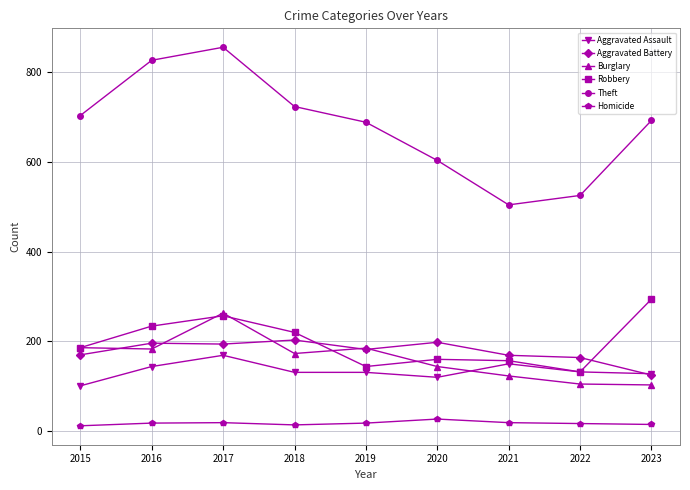

Which series has the largest total across all categories?

Theft